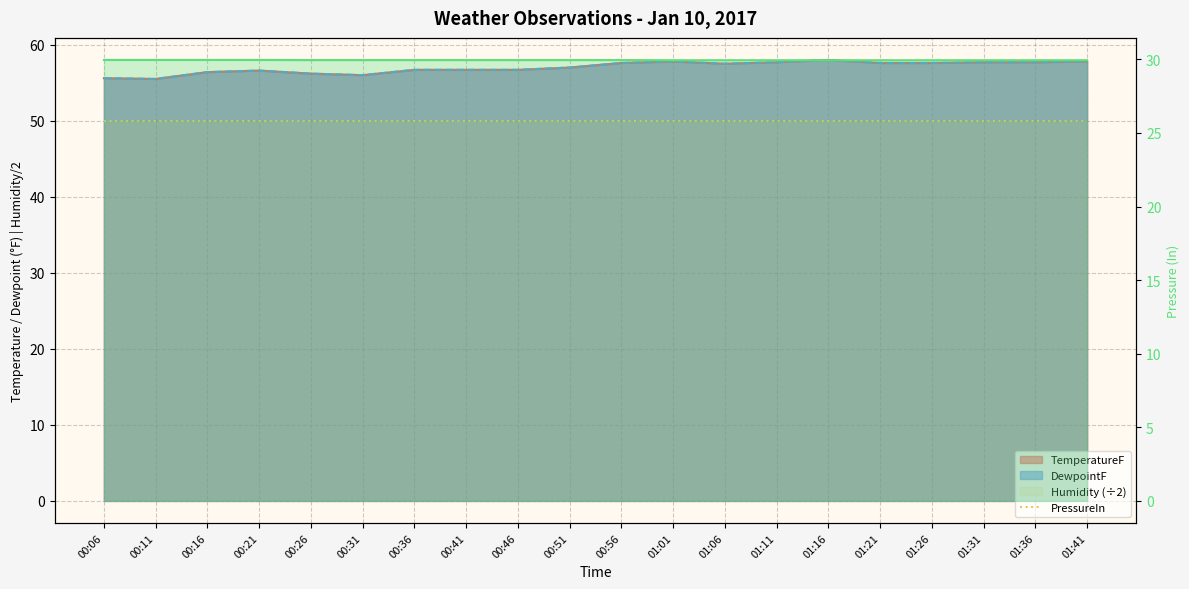

What is the label of the 13th point from the right?

00:41